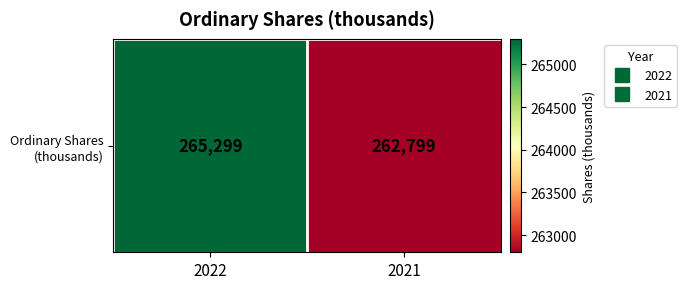

How many distinct data groups are displayed?

1